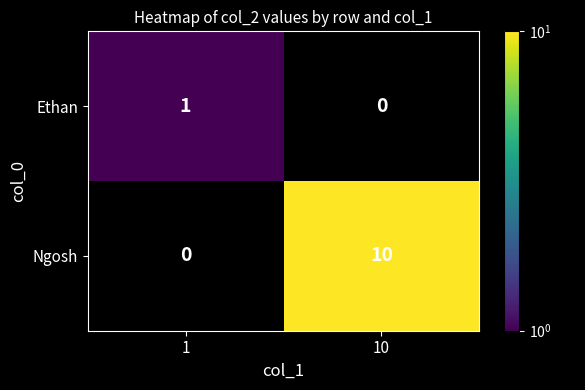

Reading right to left, transcribe all the data shown in this chart.

Ethan: 10=0	1=1
Ngosh: 10=10	1=0